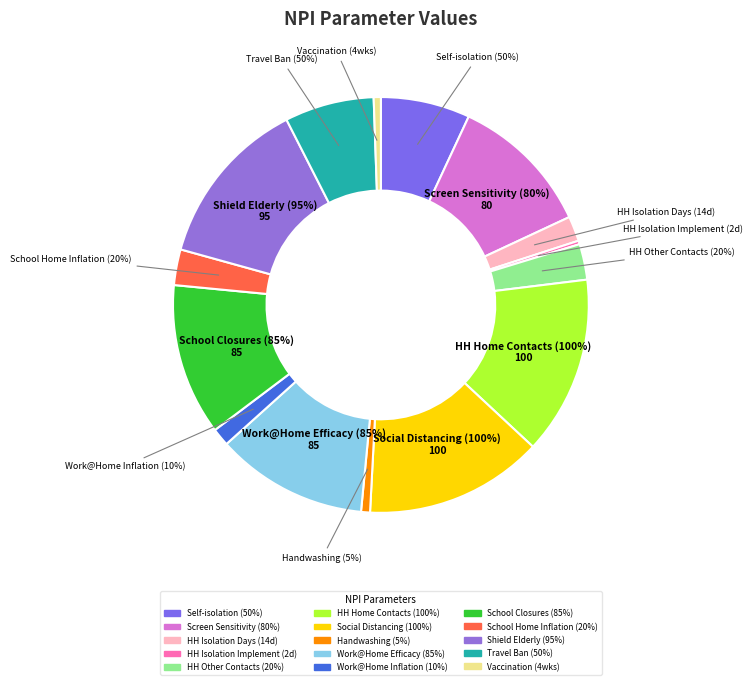

Is it true that Travel Ban
Efficacy is 7% of the pie?

True